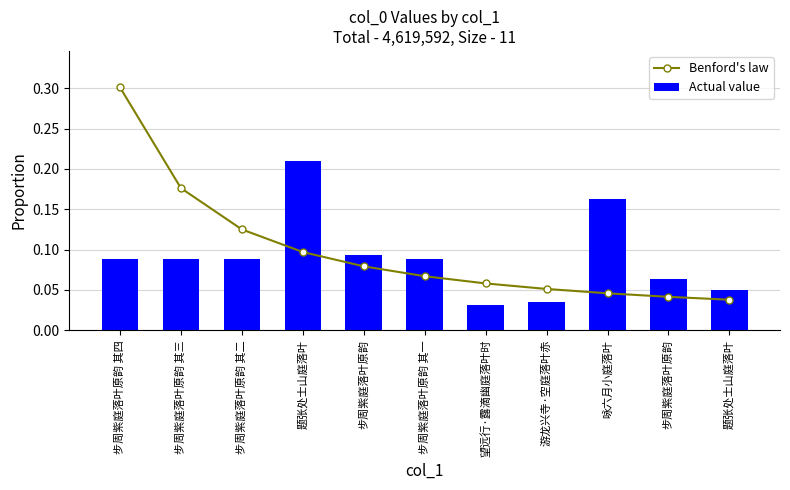

Which series has the widest spread of values?

Benford's law